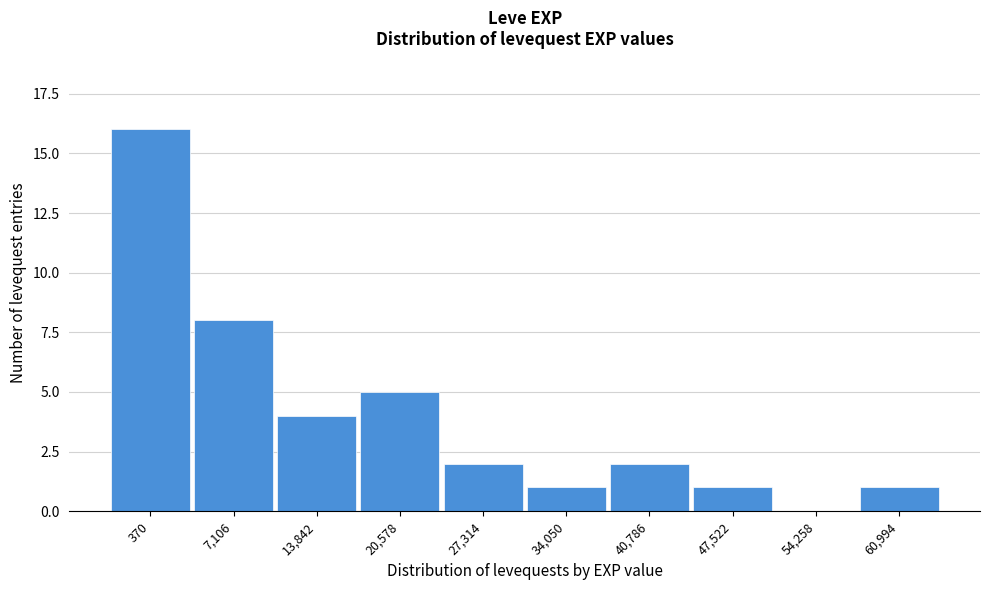

Reading left to right, list all the values displayed in this chart.

370=16	7,106=8	13,842=4	20,578=5	27,314=2	34,050=1	40,786=2	47,522=1	54,258=0	60,994=1